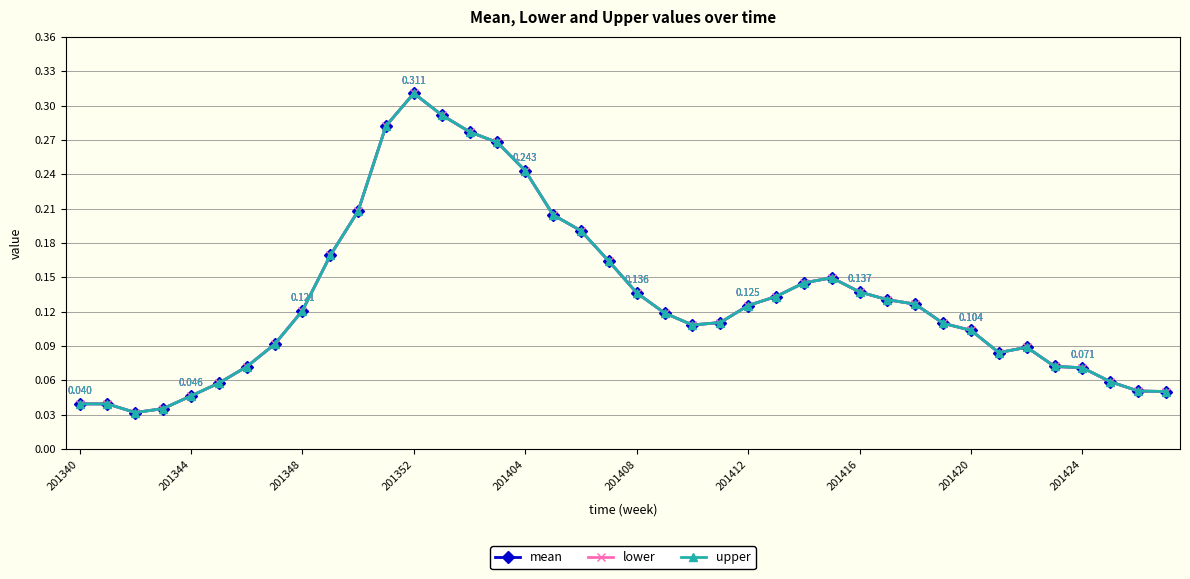

Does the chart have visible grid lines?

Yes